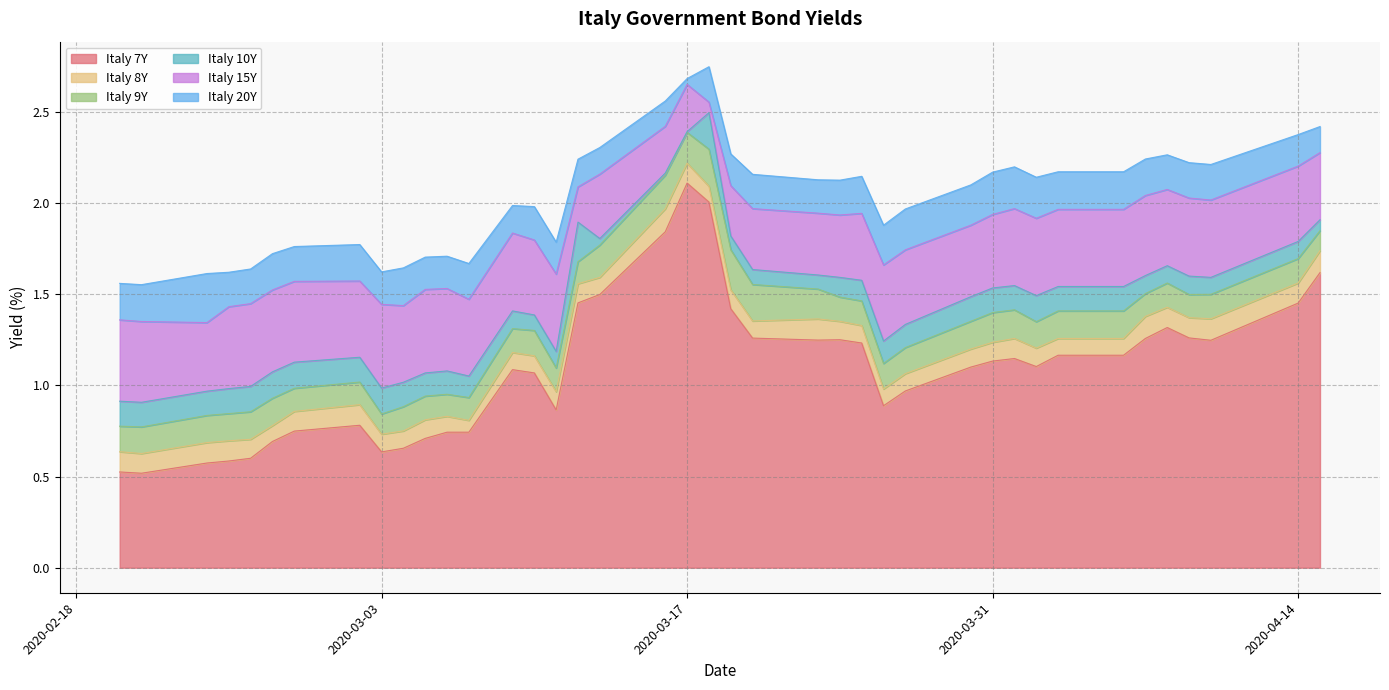

At which label does Italy 7Y reach its peak?

2020-03-17